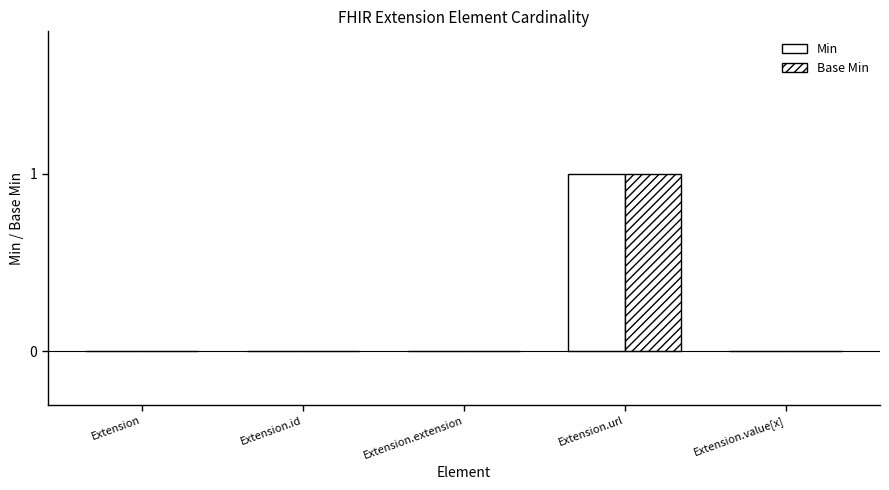

What is the label of the 2nd bar from the left?

Extension.id